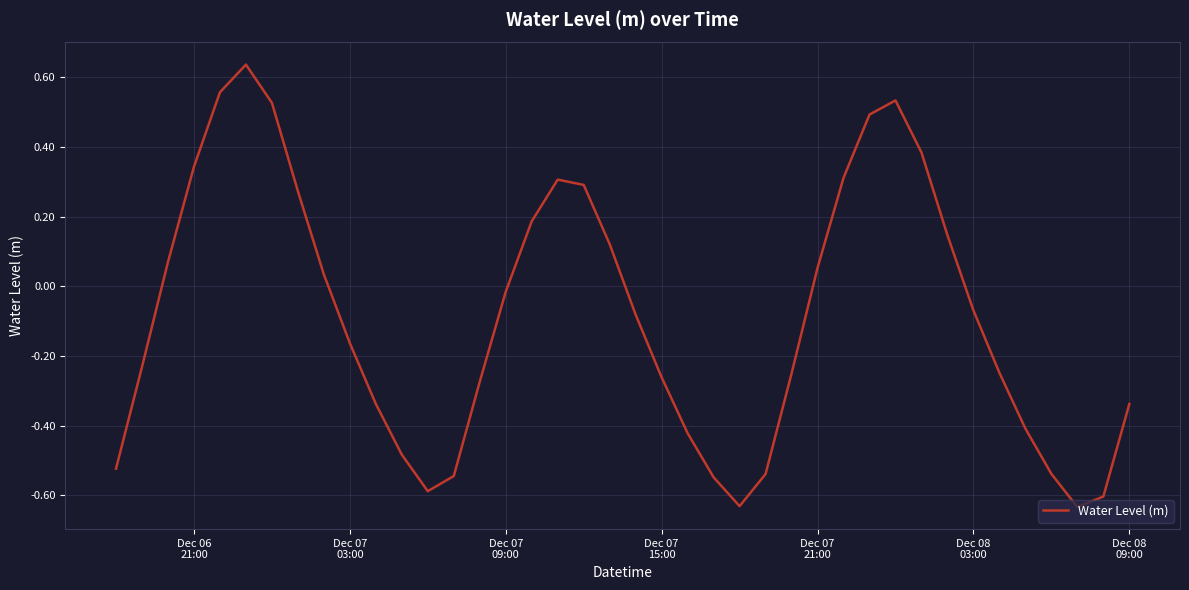

What is the difference between the maximum and minimum values?

1.3